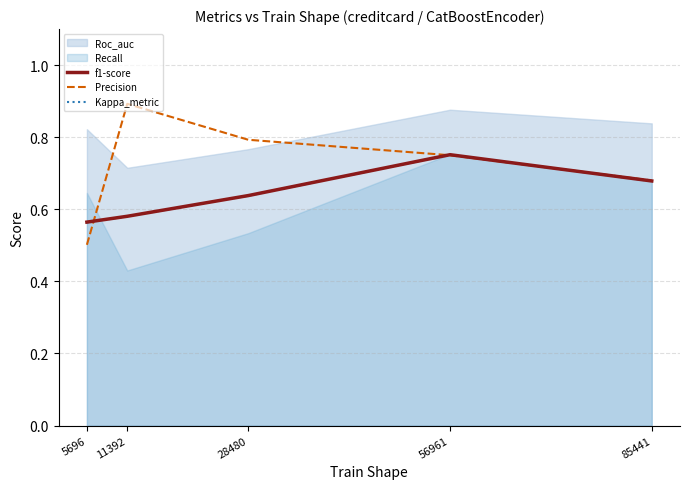

Which series has the largest range (max minus min)?

Precision